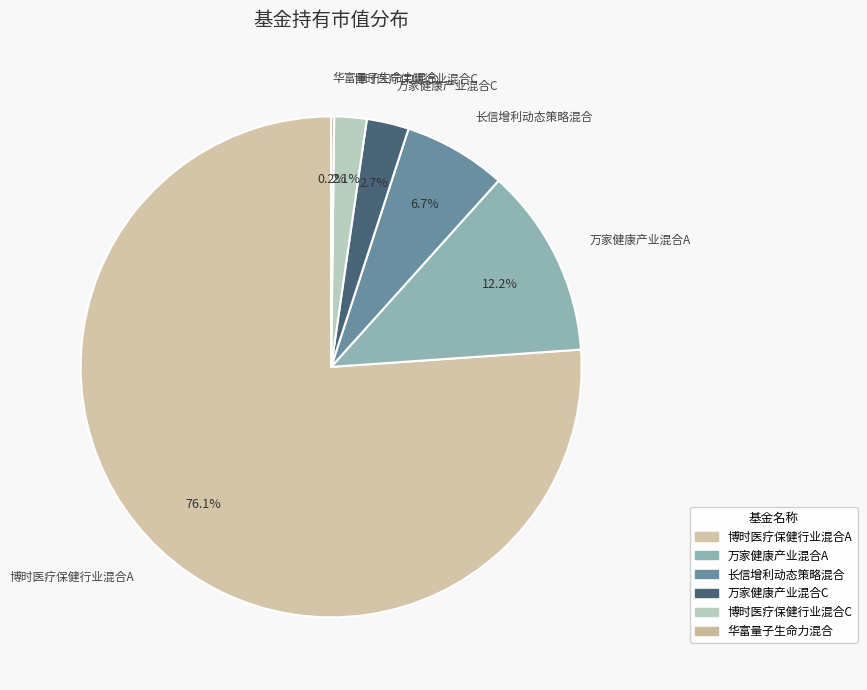

Which has a higher value, 长信增利动态策略混合 or 博时医疗保健行业混合A?

博时医疗保健行业混合A